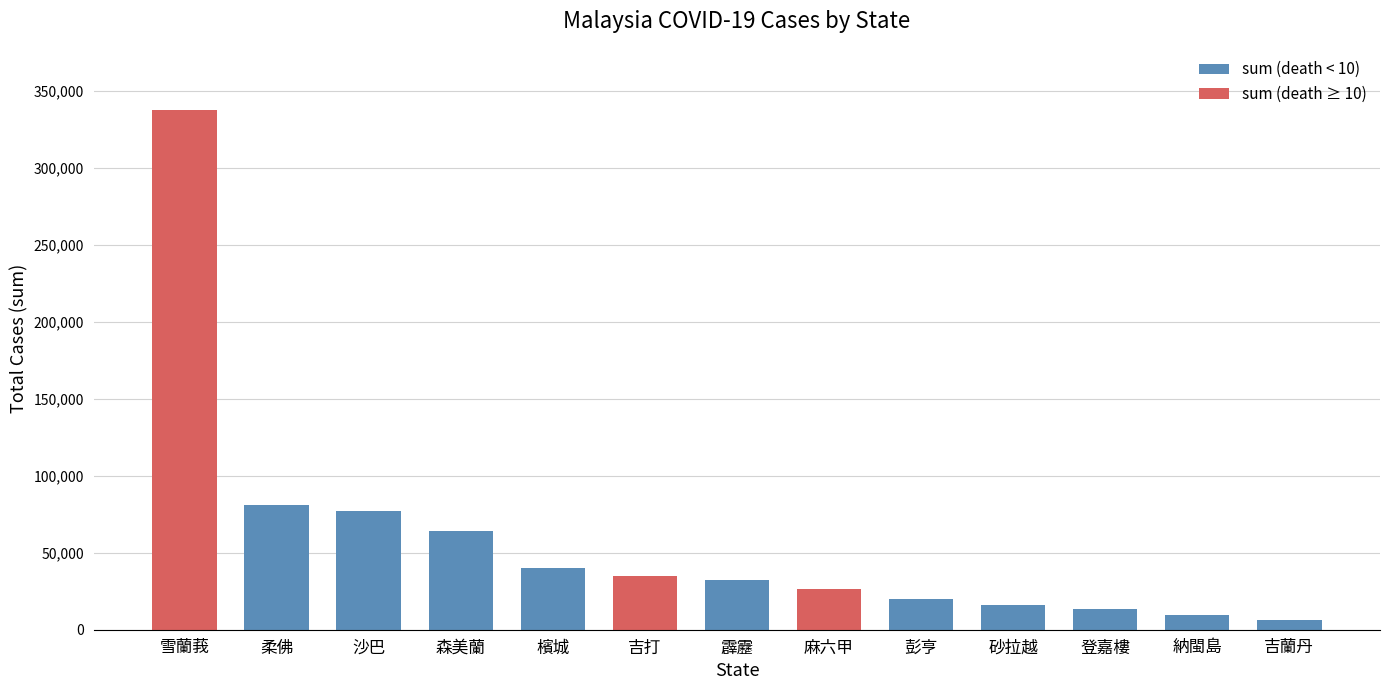

What is the average value?

58334